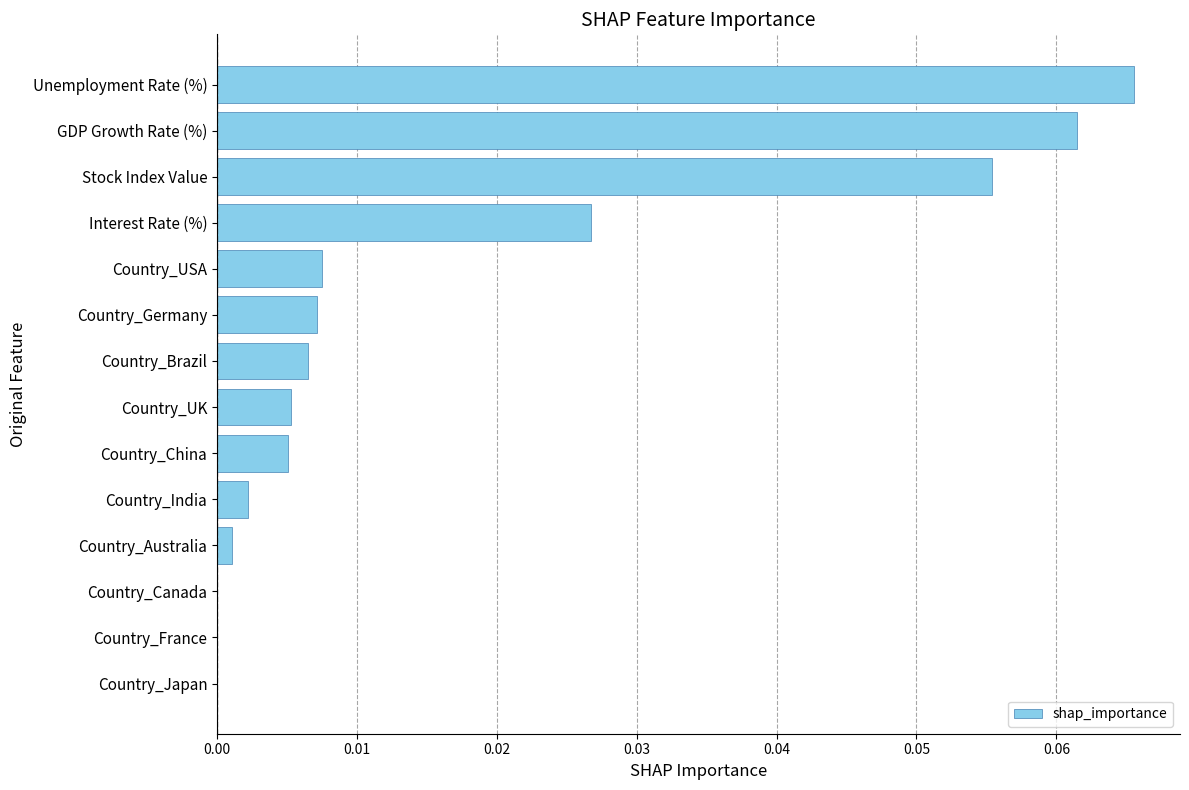

Is it true that the value at Country_India is 0.0?

True